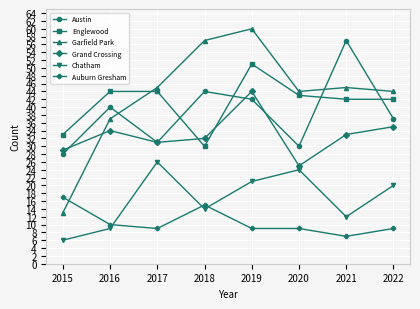

True or false: Englewood has a value of 18 at 2021.

False